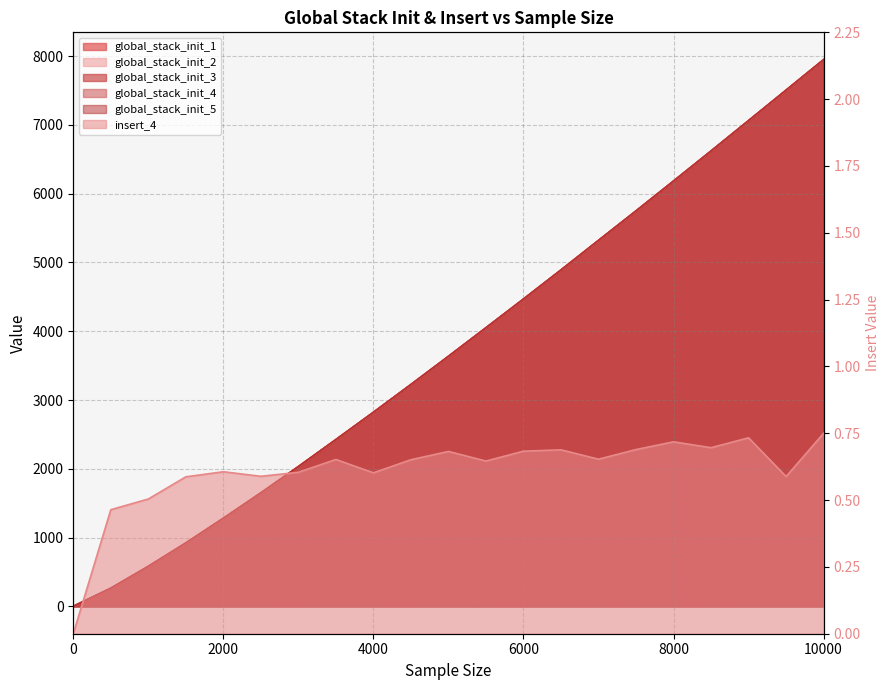

Reading left to right, list all the values displayed in this chart.

global_stack_init_1: 0=0.7	500=263.6	1000=581.6	1500=921.3	2000=1280.6	2500=1649.8	3000=2032.2	3500=2424.7	4000=2821.3	4500=3225.4	5000=3635.1	5500=4050.3	6000=4467.7	6500=4890.6	7000=5320.6	7500=5749.1	8000=6183.4	8500=6620.6	9000=7062.0	9500=7504.8	10000=7948.5
global_stack_init_2: 0=0.7	500=263.6	1000=581.6	1500=921.3	2000=1280.6	2500=1649.8	3000=2032.2	3500=2424.7	4000=2821.3	4500=3225.4	5000=3635.1	5500=4050.3	6000=4467.7	6500=4890.6	7000=5320.6	7500=5749.1	8000=6183.4	8500=6620.6	9000=7062.0	9500=7504.8	10000=7948.5
global_stack_init_3: 0=0.7	500=263.6	1000=581.6	1500=921.3	2000=1280.6	2500=1649.8	3000=2032.2	3500=2424.7	4000=2821.3	4500=3225.4	5000=3635.1	5500=4050.3	6000=4467.7	6500=4890.6	7000=5320.6	7500=5749.1	8000=6183.4	8500=6620.6	9000=7062.0	9500=7504.8	10000=7948.5
insert_4: 0=0.0	500=0.5	1000=0.5	1500=0.6	2000=0.6	2500=0.6	3000=0.6	3500=0.7	4000=0.6	4500=0.7	5000=0.7	5500=0.6	6000=0.7	6500=0.7	7000=0.7	7500=0.7	8000=0.7	8500=0.7	9000=0.7	9500=0.6	10000=0.8
global_stack_init_4: 0=0.7	500=263.6	1000=581.6	1500=921.3	2000=1280.6	2500=1649.8	3000=2032.2	3500=2424.7	4000=2821.3	4500=3225.4	5000=3635.1	5500=4050.3	6000=4467.7	6500=4890.6	7000=5320.6	7500=5749.1	8000=6183.4	8500=6620.6	9000=7062.0	9500=7504.8	10000=7948.5
global_stack_init_5: 0=0.7	500=263.6	1000=581.6	1500=921.3	2000=1280.6	2500=1649.8	3000=2032.2	3500=2424.7	4000=2821.3	4500=3225.4	5000=3635.1	5500=4050.3	6000=4467.7	6500=4890.6	7000=5320.6	7500=5749.1	8000=6183.4	8500=6620.6	9000=7062.0	9500=7504.8	10000=7948.5